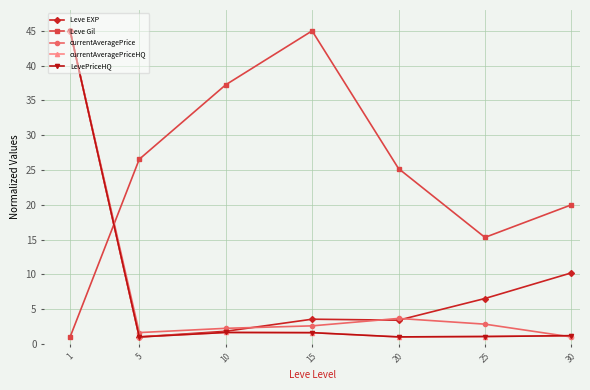

How many lines are shown in the chart?

5